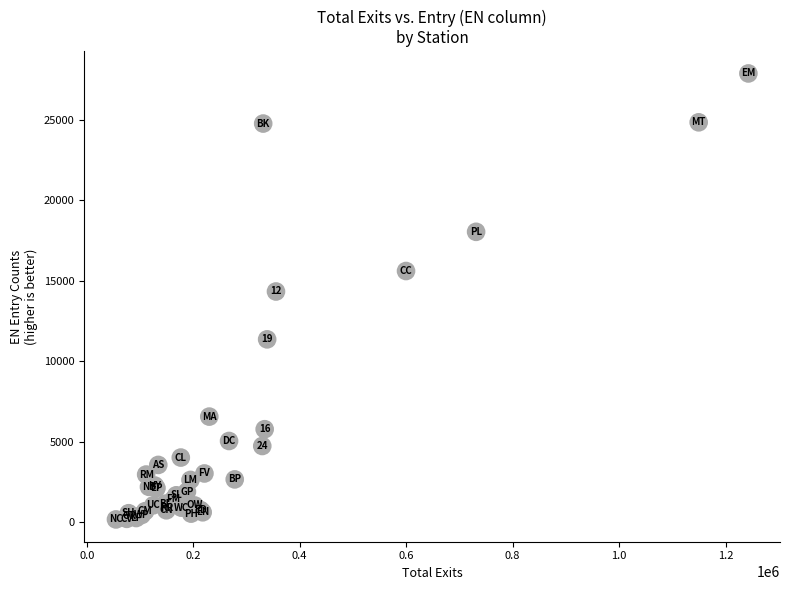

What Y value in the scatter plot is closest to 14020?

14327